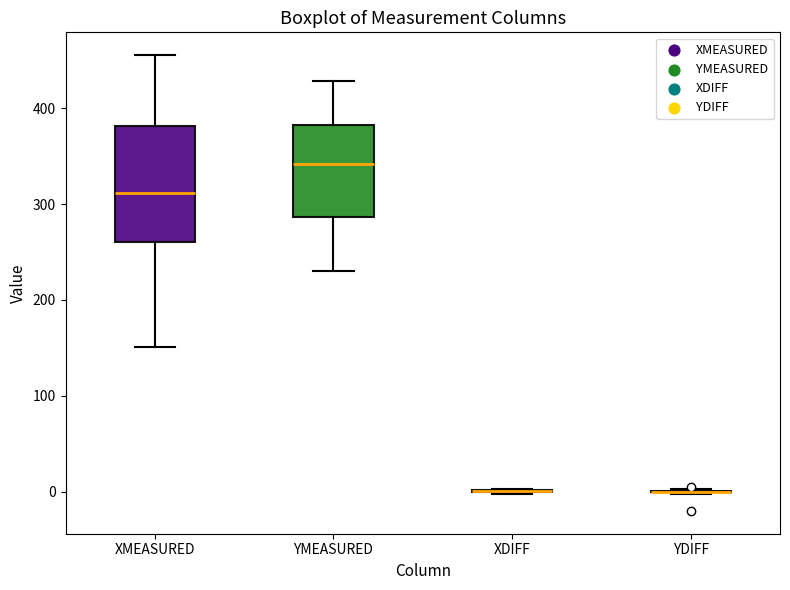

Reading left to right, read every box against the y-axis: the position of its median line, the range the box covers, and the ends of its whiskers. The values are not printed on the chart, so give them approximately, as read against the axis.

XMEASURED: median 310, box 260 to 380, whiskers 150 to 460
YMEASURED: median 340, box 290 to 380, whiskers 230 to 430
XDIFF: box collapsed to a line at 0, whiskers 0 to 0
YDIFF: box collapsed to a line at 0, whiskers 0 to 0